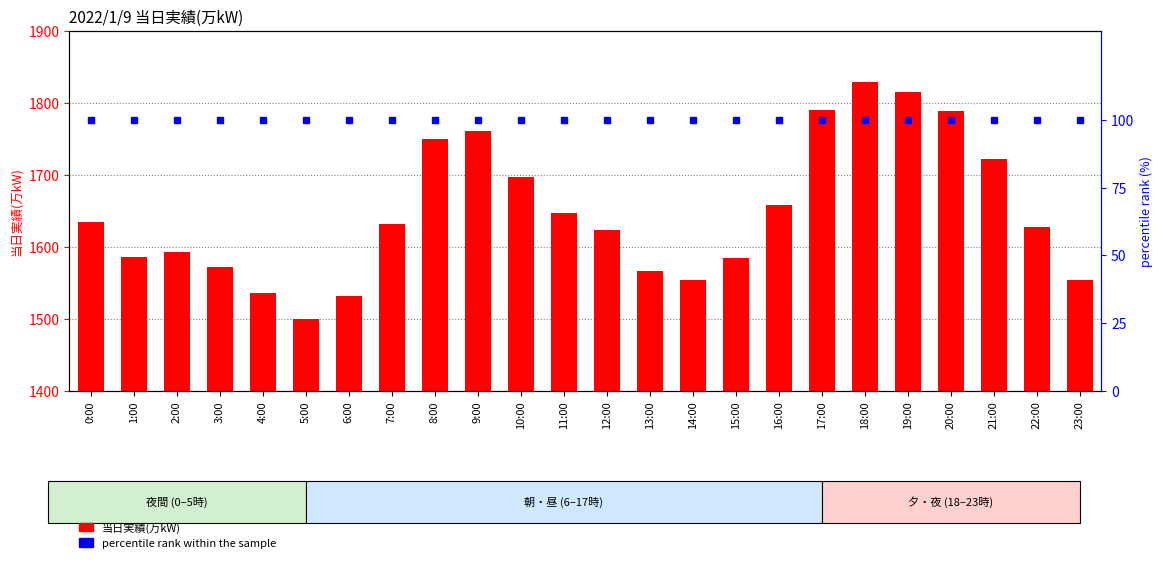

How many groups of bars are there?

24